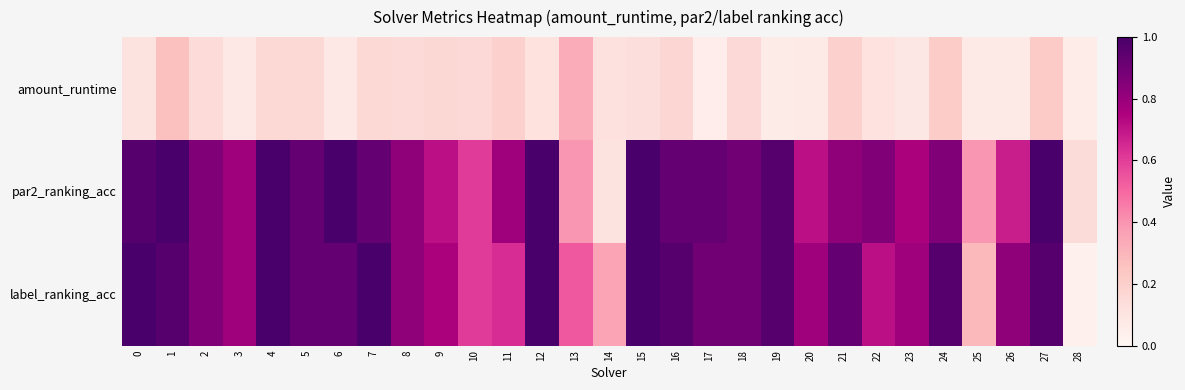

Reading left to right, transcribe all the data shown in this chart.

amount_runtime: 0=0.1	1=0.3	2=0.1	3=0.1	4=0.2	5=0.2	6=0.1	7=0.2	8=0.1	9=0.2	10=0.2	11=0.2	12=0.1	13=0.3	14=0.1	15=0.1	16=0.2	17=0.1	18=0.2	19=0.1	20=0.1	21=0.2	22=0.1	23=0.1	24=0.2	25=0.1	26=0.1	27=0.2	28=0.1
par2_ranking_acc: 0=1.0	1=1.0	2=0.9	3=0.8	4=1.0	5=0.9	6=1.0	7=0.9	8=0.8	9=0.7	10=0.6	11=0.8	12=1.0	13=0.4	14=0.1	15=1.0	16=0.9	17=0.9	18=0.9	19=1.0	20=0.7	21=0.8	22=0.9	23=0.8	24=0.9	25=0.4	26=0.7	27=1.0	28=0.1
label_ranking_acc: 0=1.0	1=1.0	2=0.9	3=0.8	4=1.0	5=0.9	6=0.9	7=1.0	8=0.8	9=0.8	10=0.6	11=0.6	12=1.0	13=0.5	14=0.4	15=1.0	16=1.0	17=0.9	18=0.9	19=1.0	20=0.8	21=0.9	22=0.7	23=0.8	24=1.0	25=0.3	26=0.8	27=1.0	28=0.0